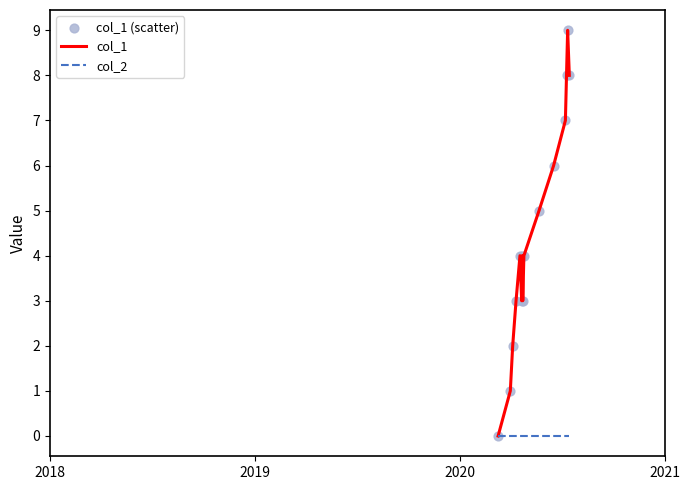

Which series has the widest spread of values?

col_1